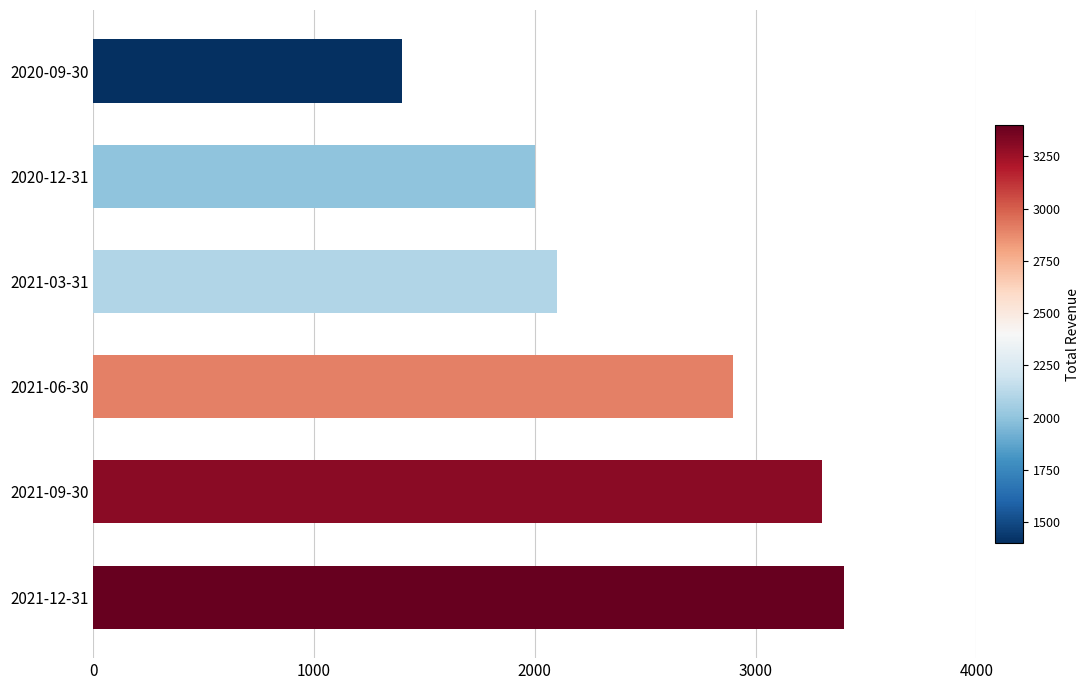

List the labels in order of value, smallest first.

2020-09-30, 2020-12-31, 2021-03-31, 2021-06-30, 2021-09-30, 2021-12-31